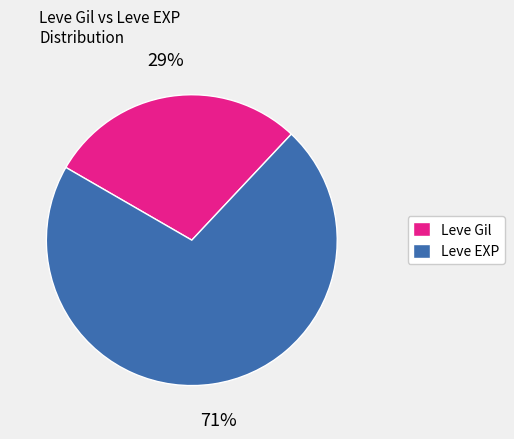

To the nearest percent, what is the average slice percentage?

50%